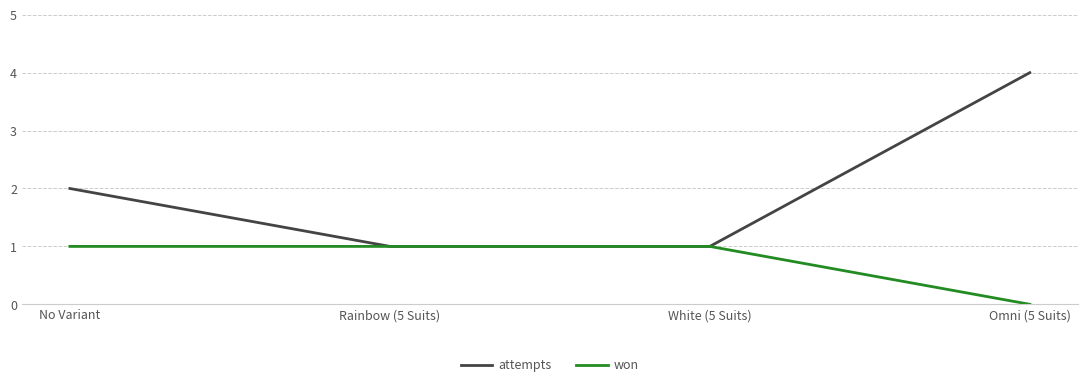

How many lines are shown in the chart?

2